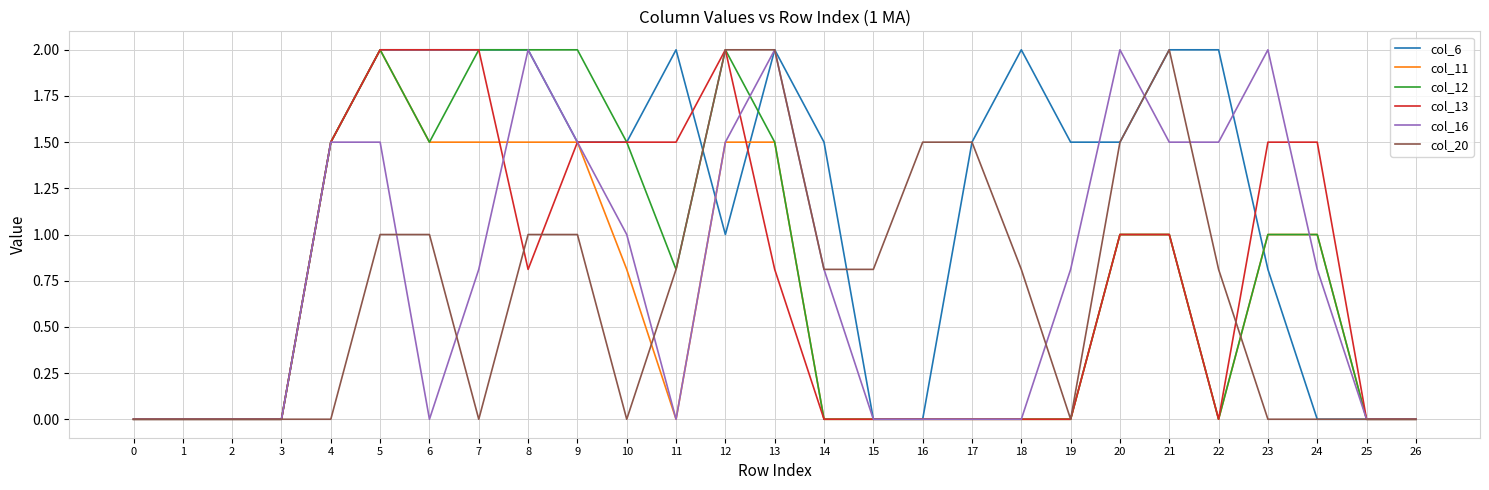

At which category is the sum across all series the highest?

5